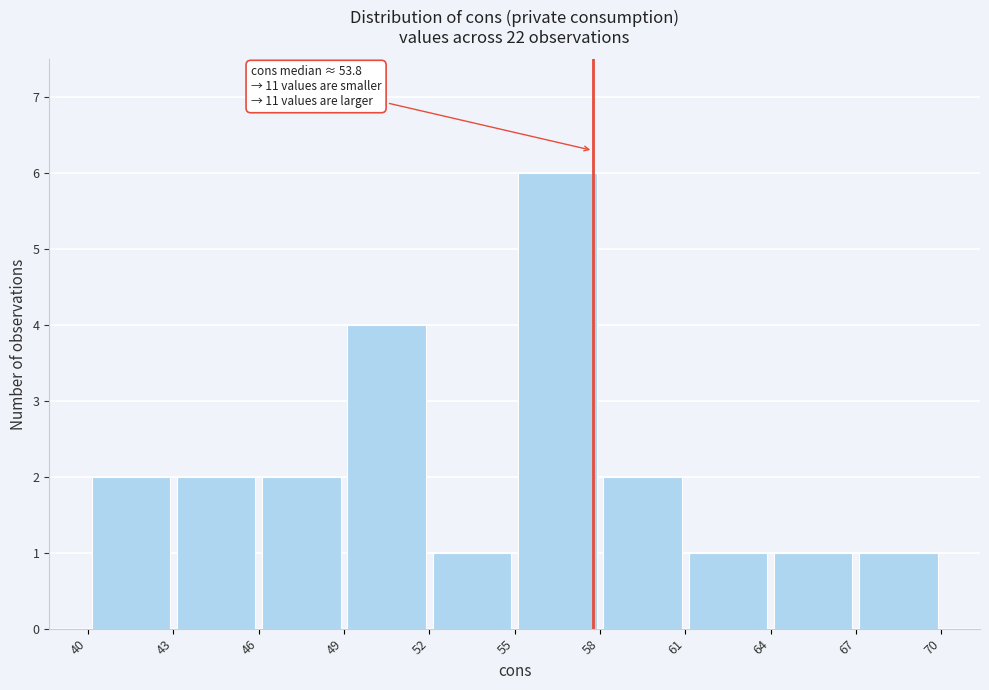

Which range on the x-axis has the tallest bar?

55 to 58